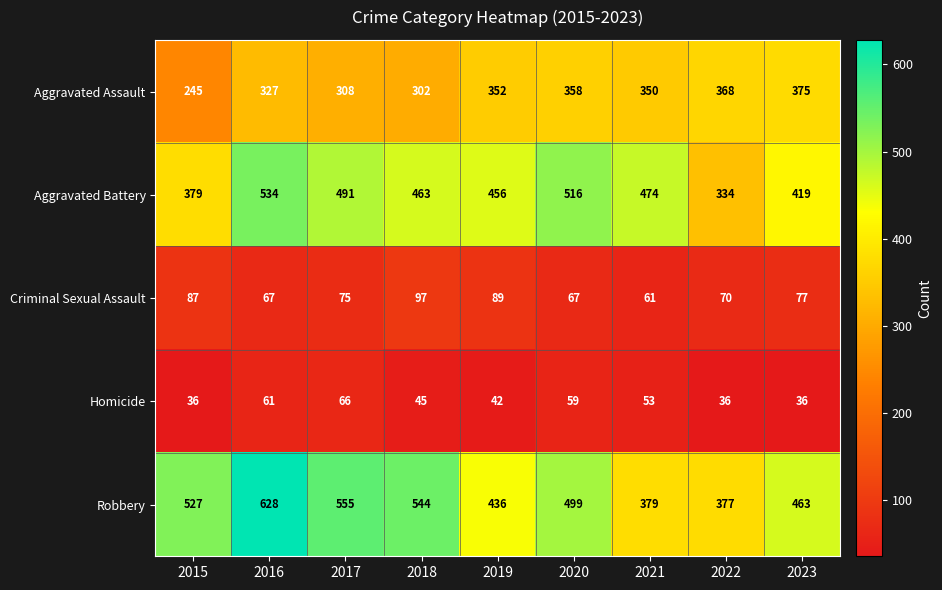

Which series changed the most between 2015 and 2019?

Aggravated Assault